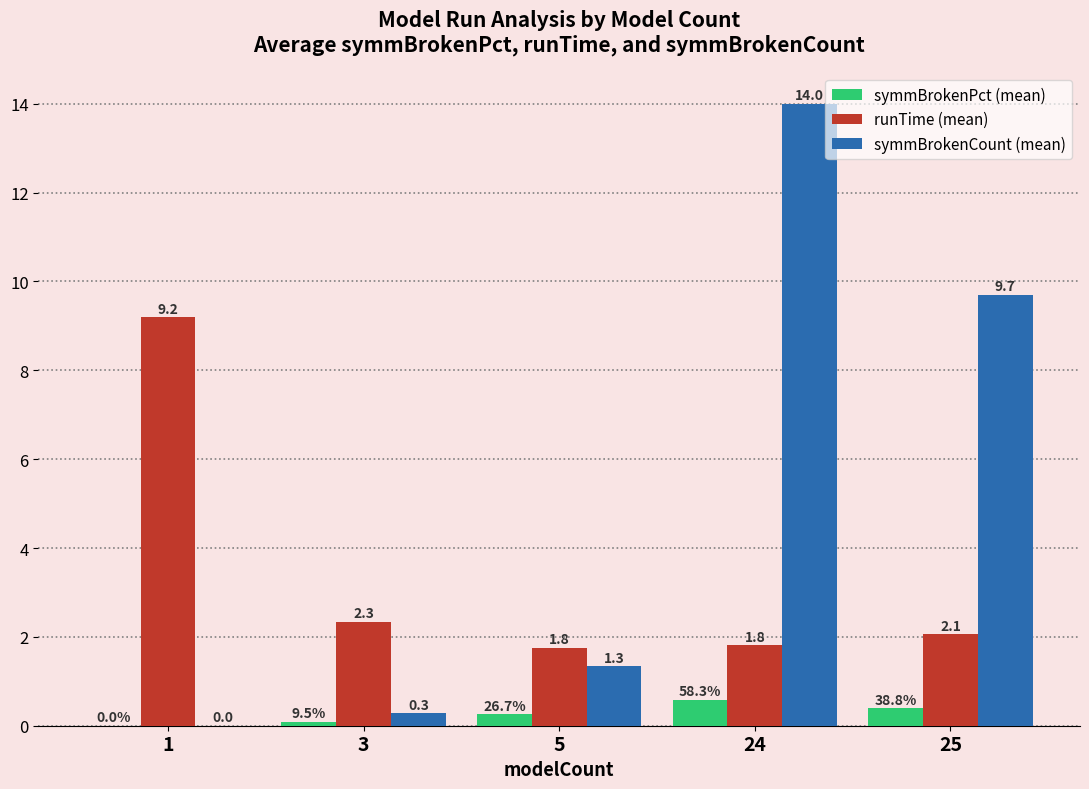

At which label is runTime (mean) closest to 5?

3